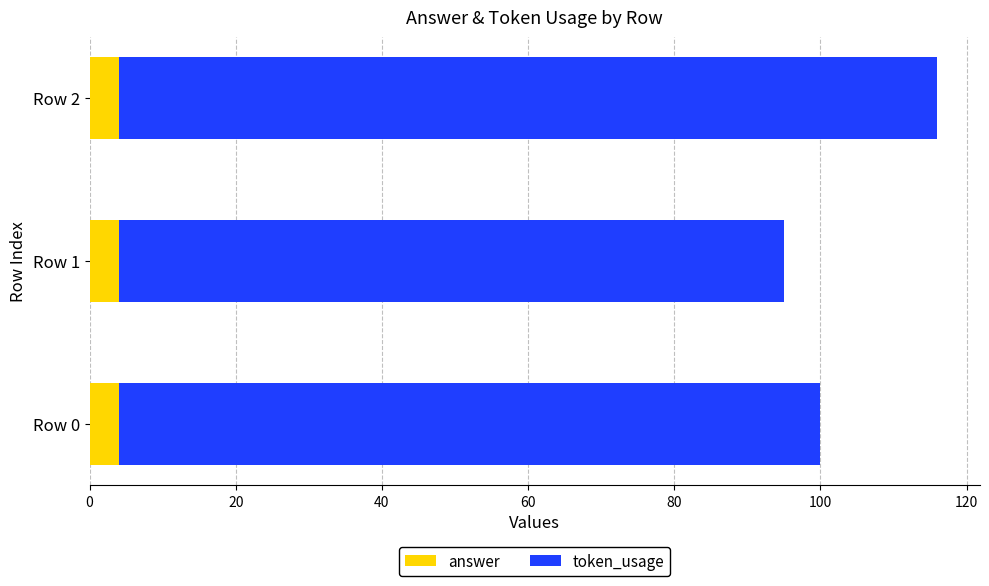

What is the maximum value for answer?

4